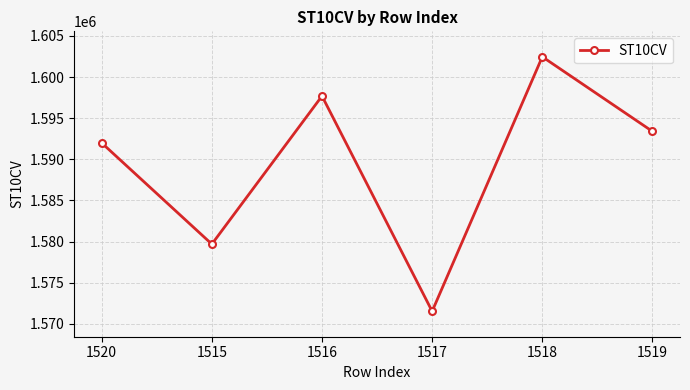

What is the minimum value shown in the chart?

1571530